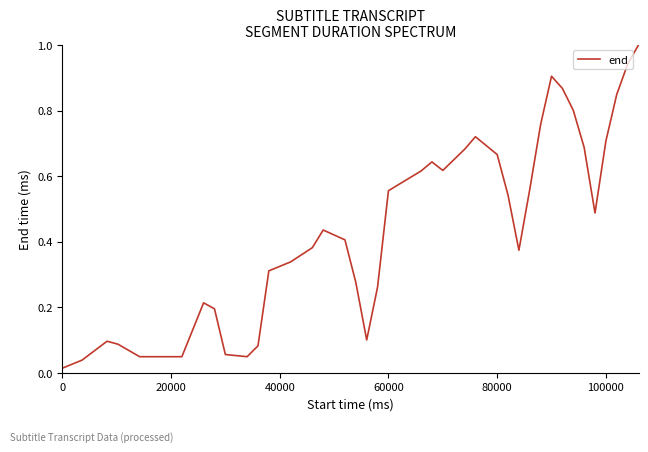

What is the greatest value displayed?

1.0